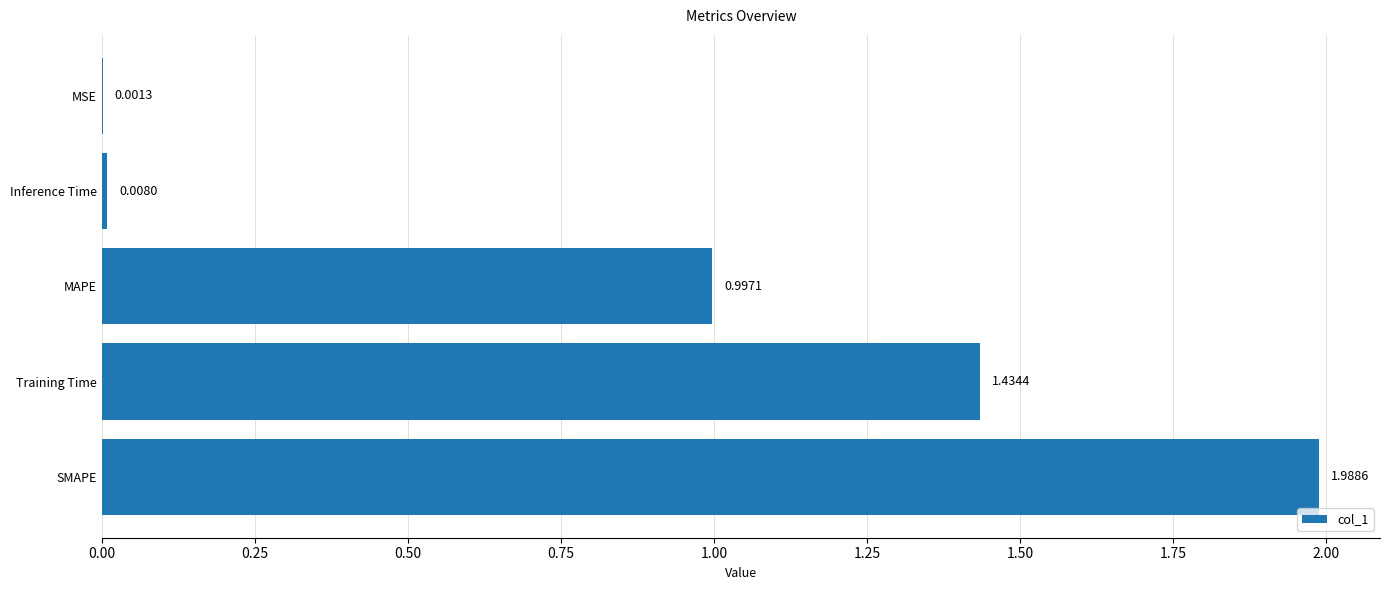

Are the bars horizontal?

Yes